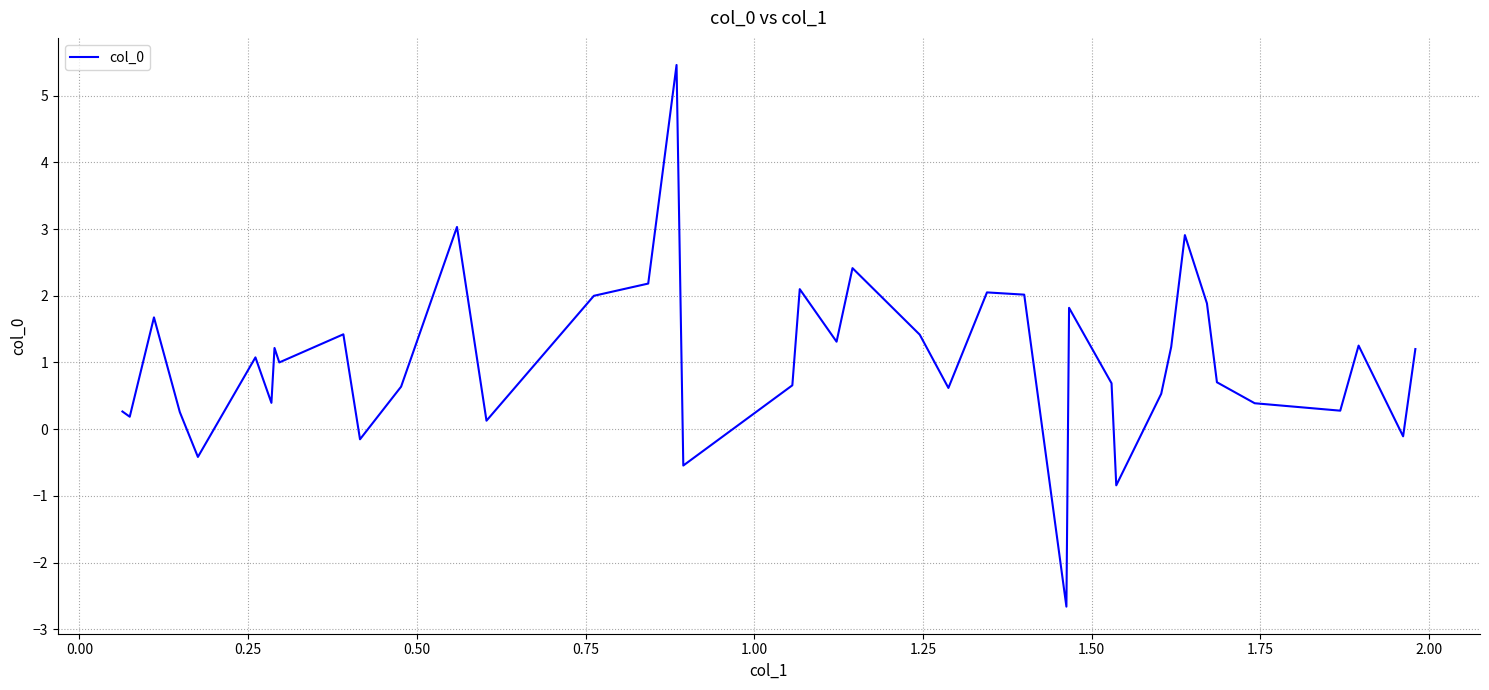

What is the difference between the maximum and minimum values?

8.1